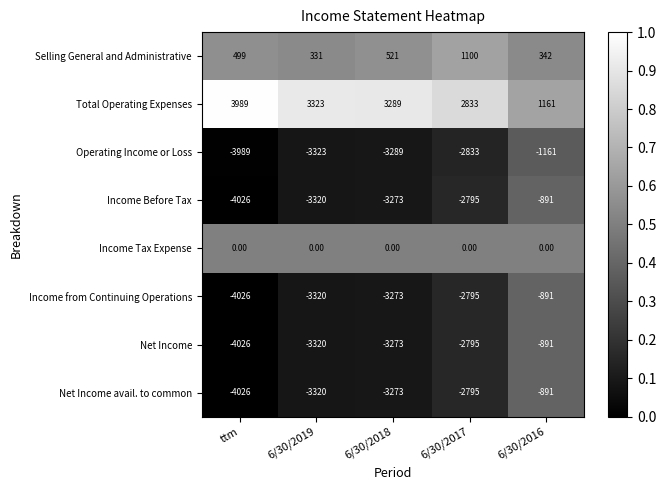

Between 6/30/2018 and 6/30/2017, which series saw the biggest shift?

Selling General and Administrative